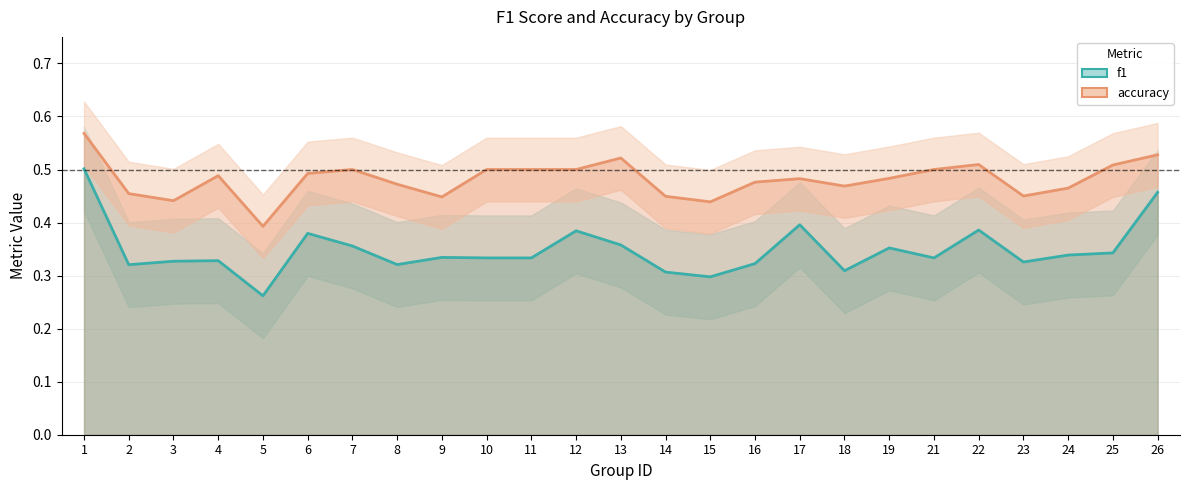

Rank the series by their maximum value, from lowest to highest.

f1, accuracy